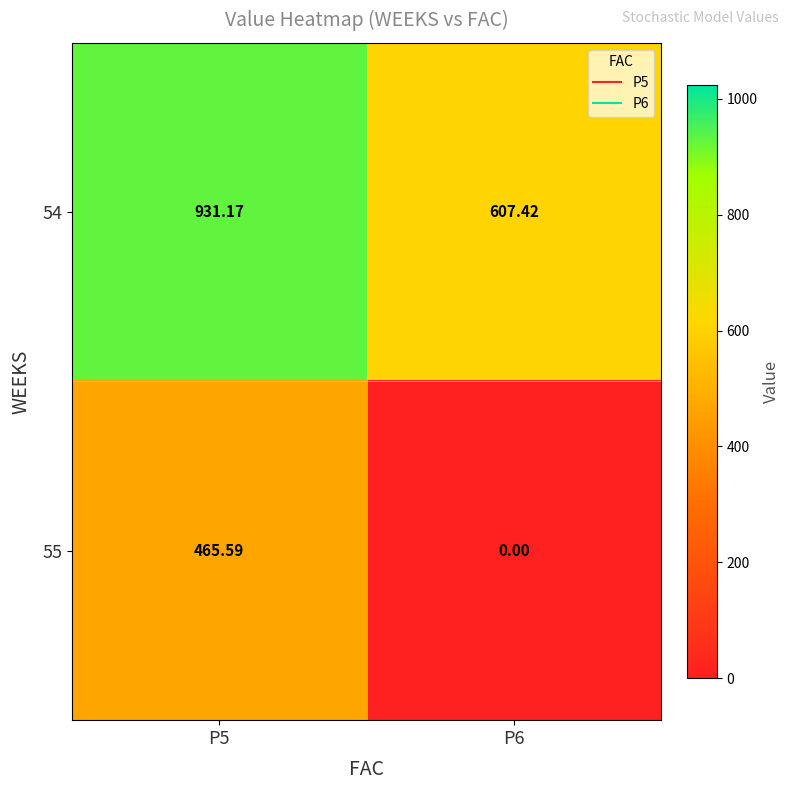

Which series changed the most between P5 and P6?

55